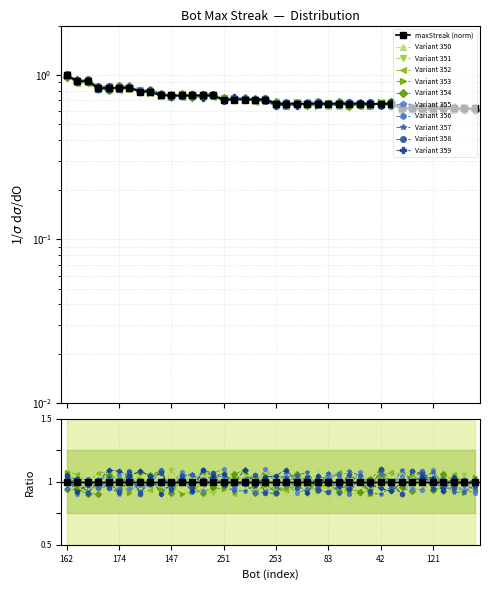

Rank the categories by value from lowest to highest.

239, 196, 163, 121, 116, 109, 100, 81, 253, 214, 170, 160, 141, 83, 80, 68, 51, 47, 42, 0, 251, 183, 137, 16, 1, 257, 147, 112, 85, 29, 15, 144, 14, 216, 195, 174, 31, 130, 24, 162